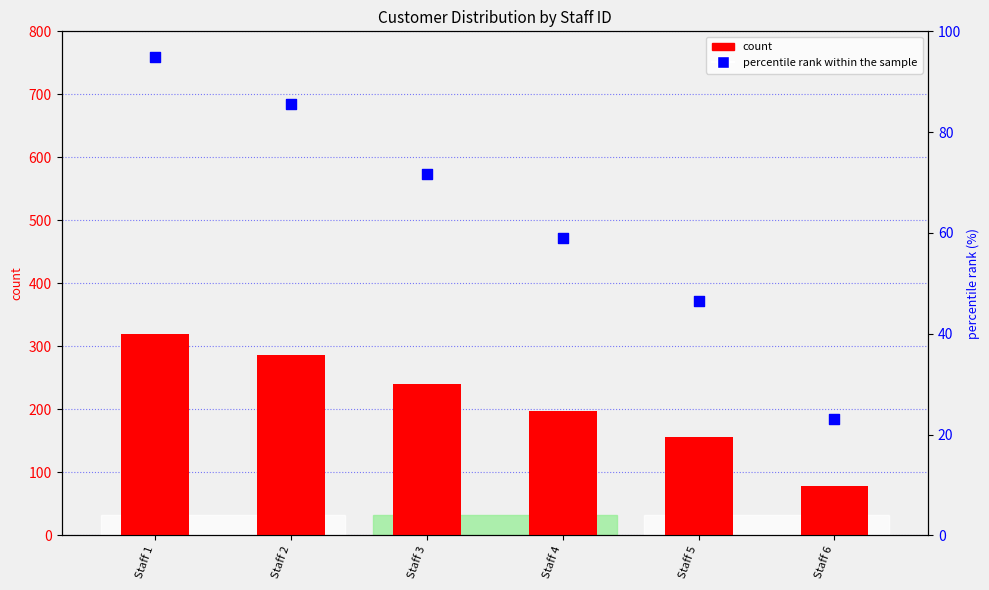

Which series has the largest total across all categories?

count